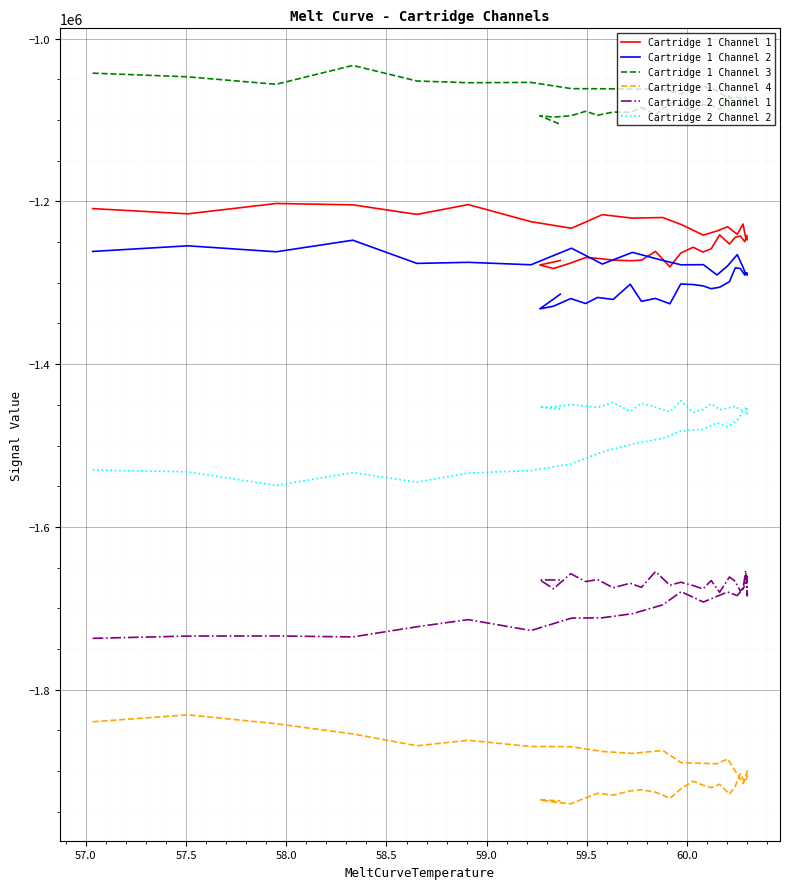

Which series has the largest range (max minus min)?

Cartridge 1 Channel 4